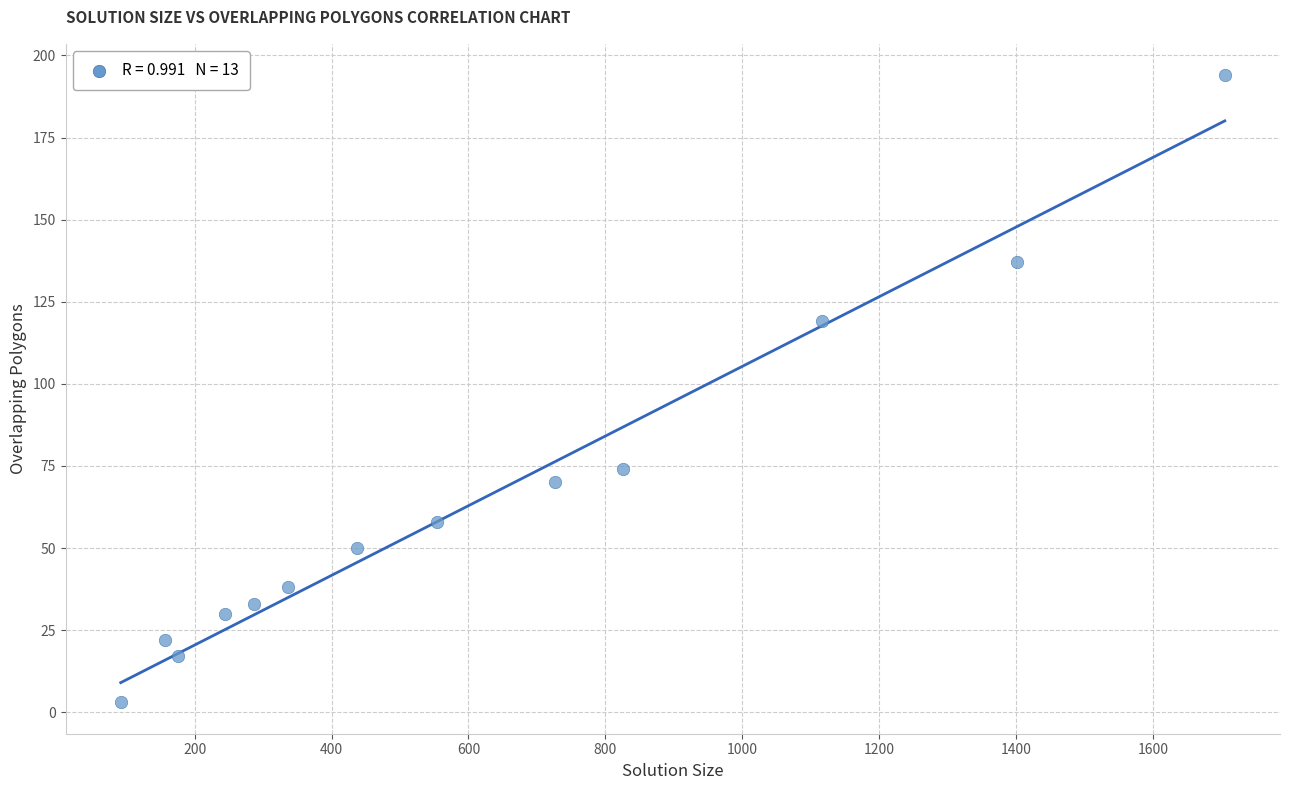

What is the range of Y values (max minus min)?

191